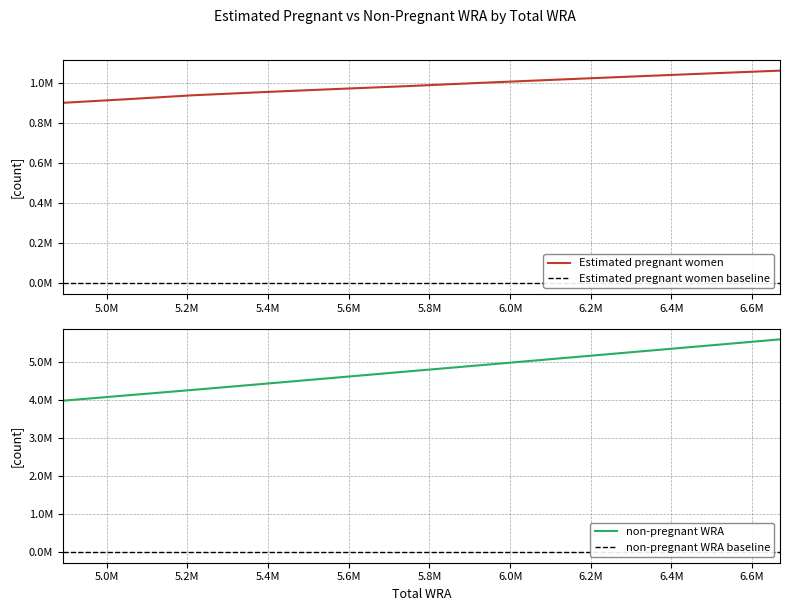

Between 4891000 and 6669000, which series saw the biggest shift?

non-pregnant WRA